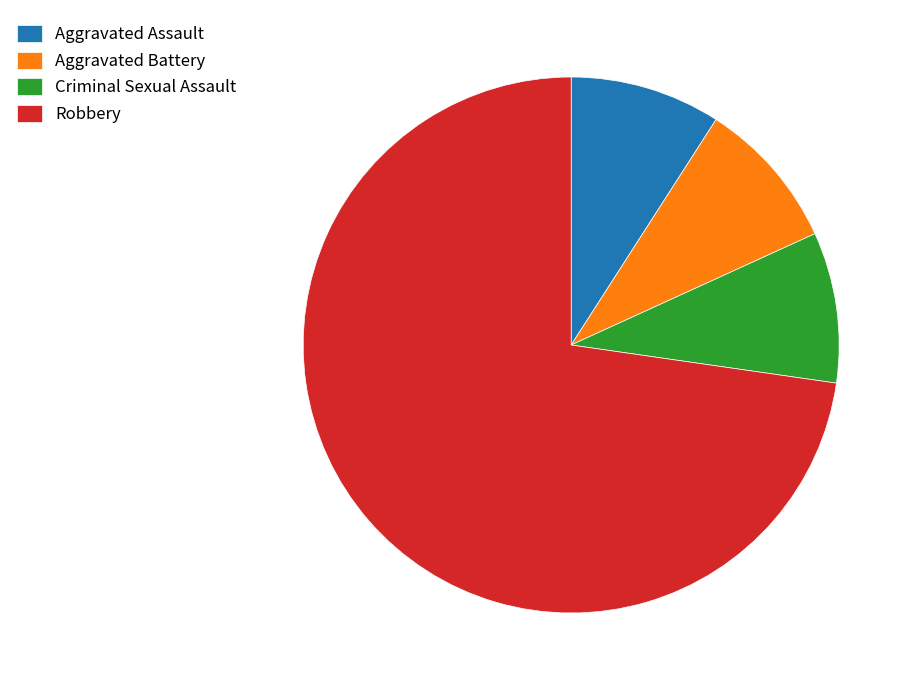

What is the largest slice in the pie chart?

Robbery